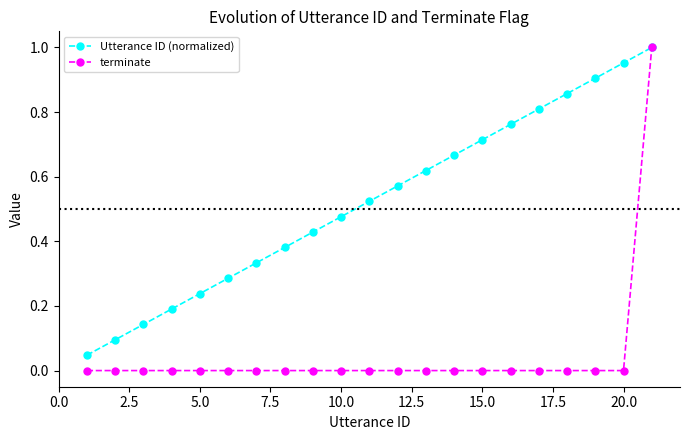

True or false: Utterance ID (normalized) has more than 0 points higher than both neighbors.

False